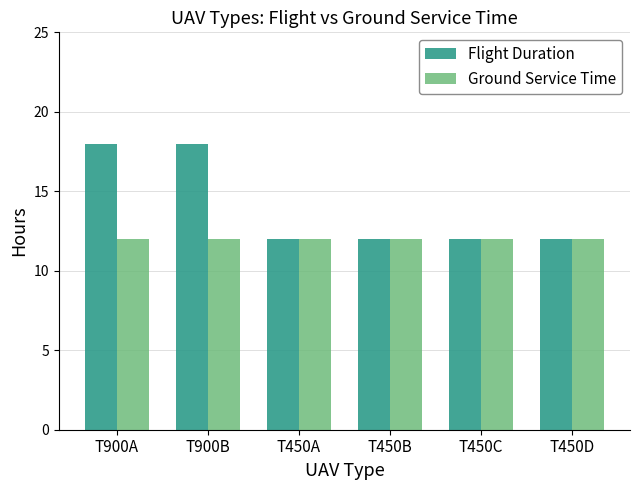

What position from the left is T450A?

3